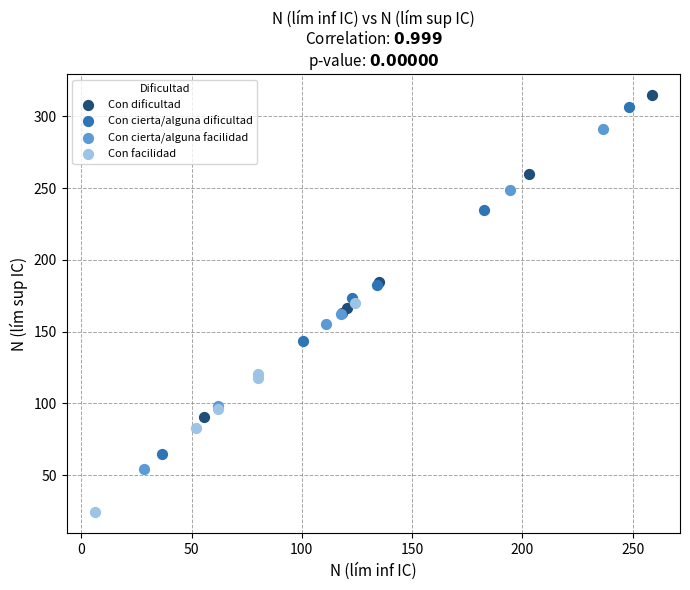

Which series contains the lowest Y value?

Con facilidad